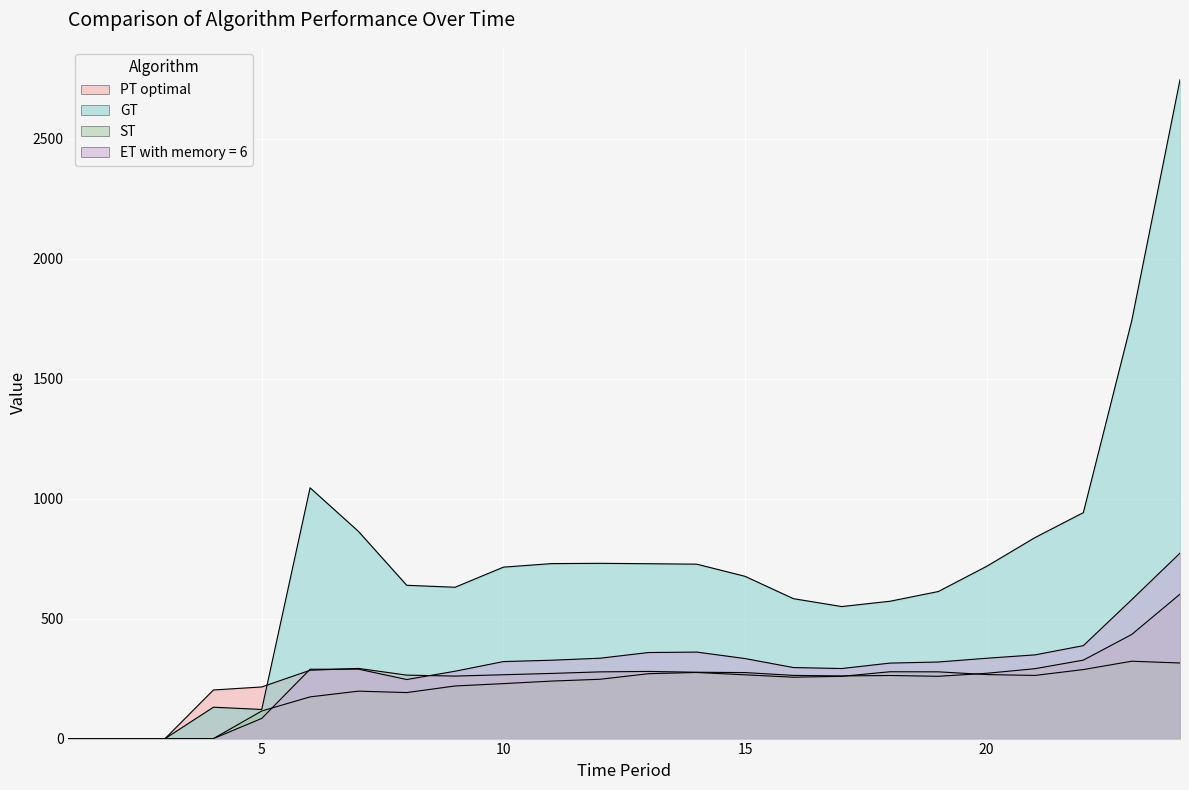

Is the value of ST at 21 greater than the value of PT optimal at 24?

No